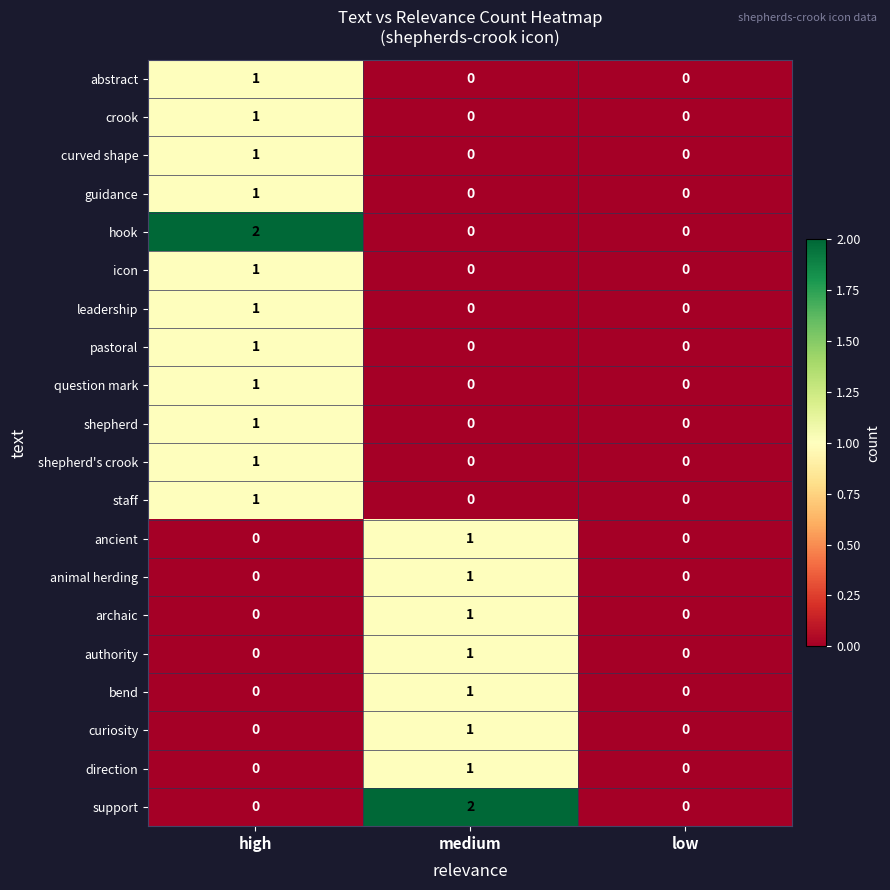

The value of guidance at medium is 0. True or false?

True